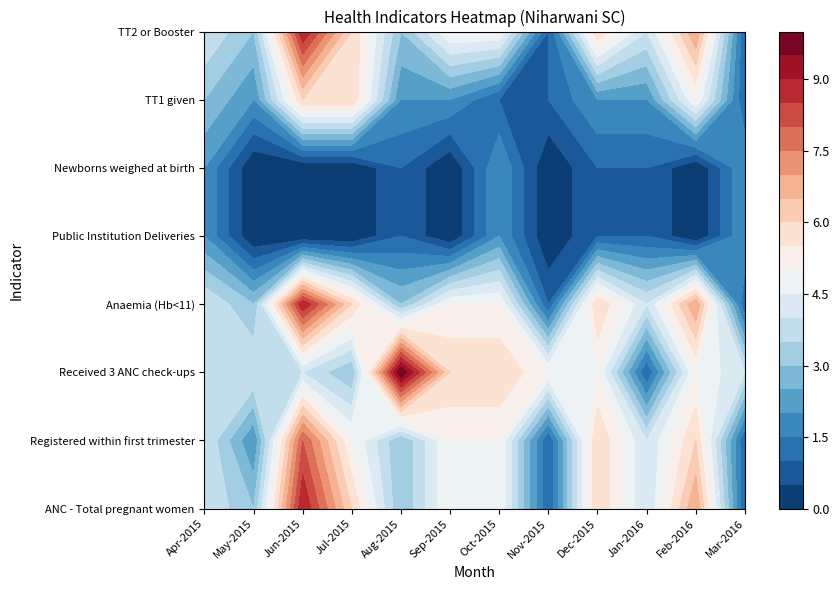

How many data points does each series have?

12